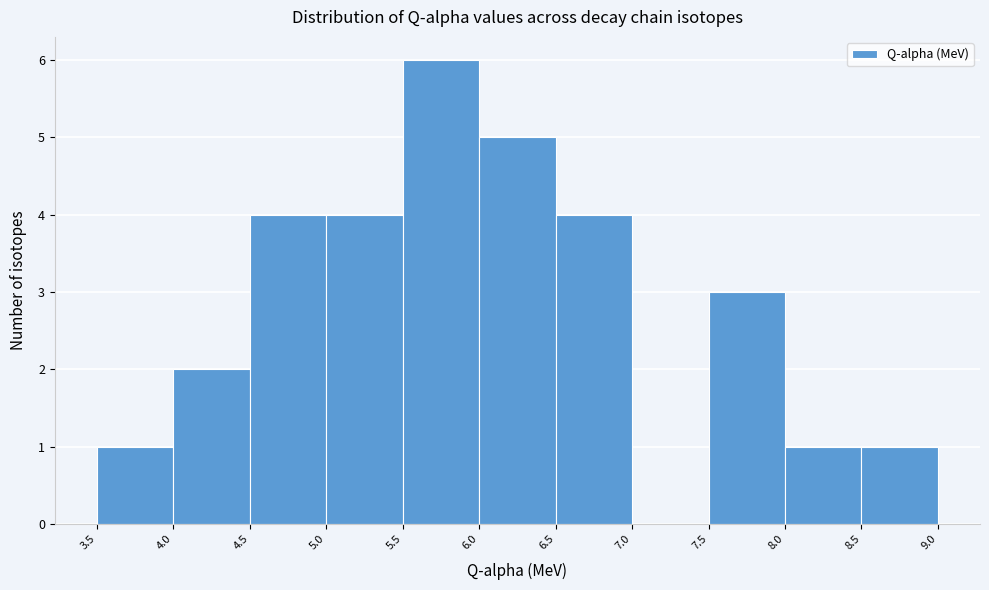

Which range on the x-axis has the tallest bar?

5.5 to 6.0